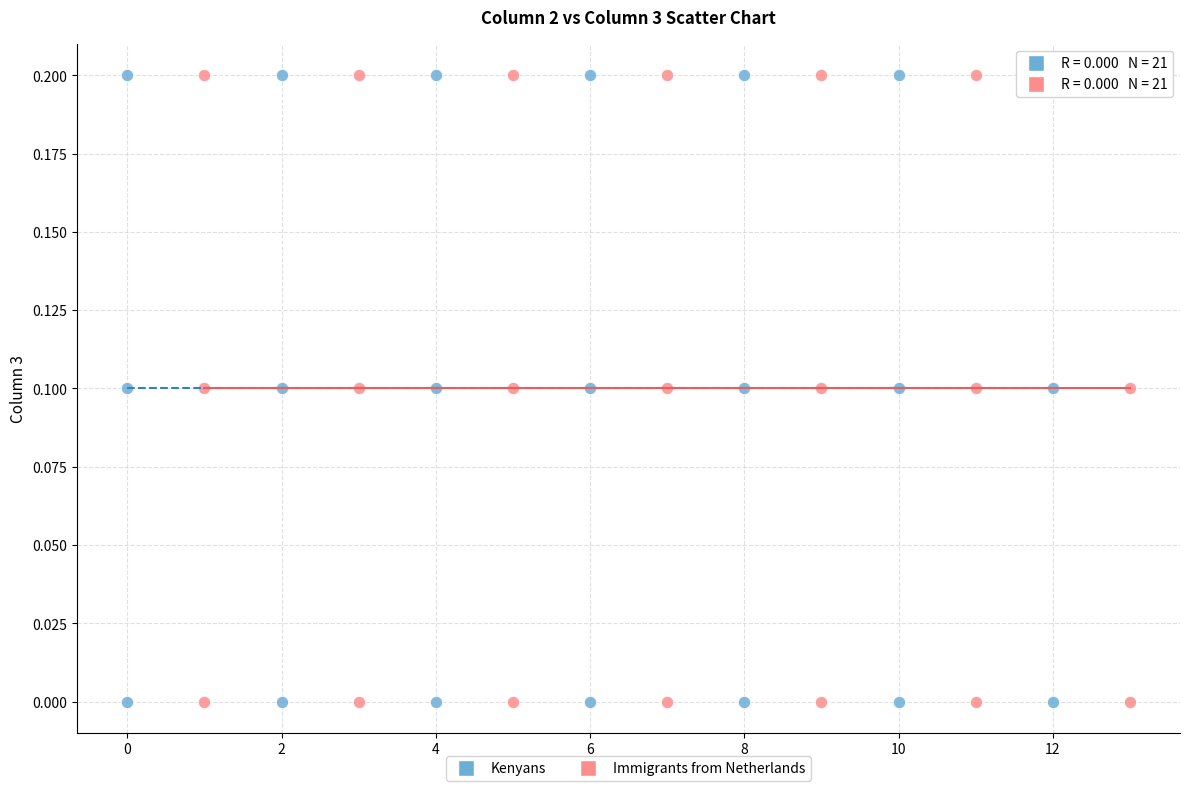

What are all the series names shown in the legend?

Kenyans, Immigrants from Netherlands